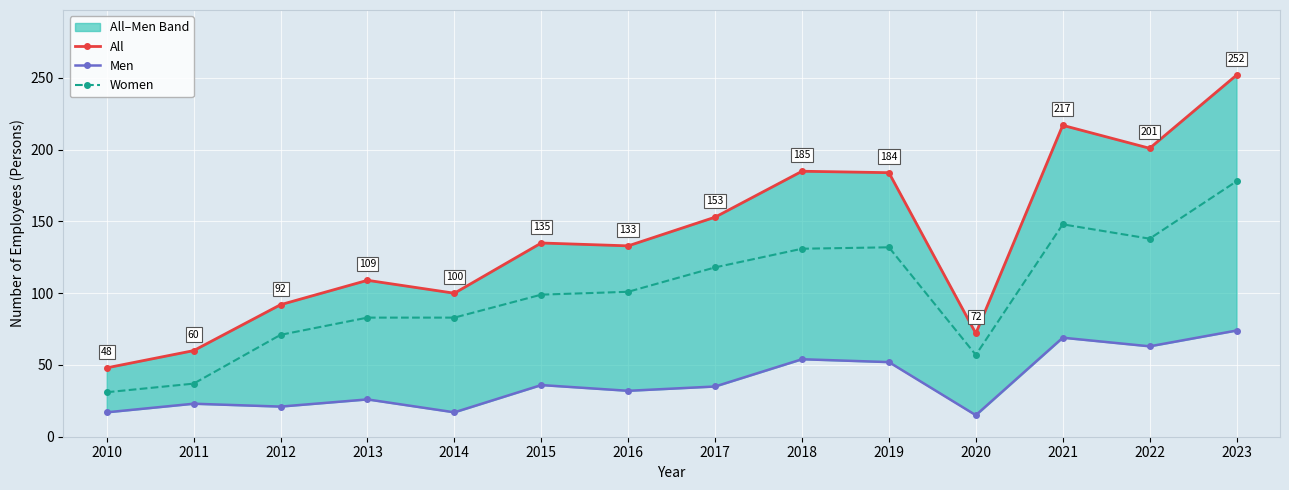

Which series changed the most between 2012 and 2014?

Women